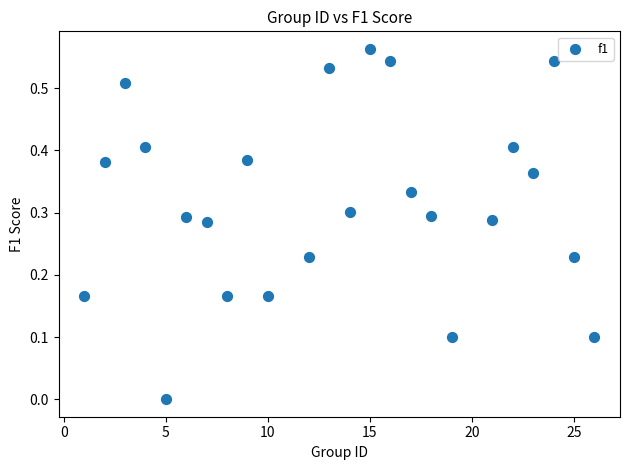

What is the range of X values (max minus min)?

25.0